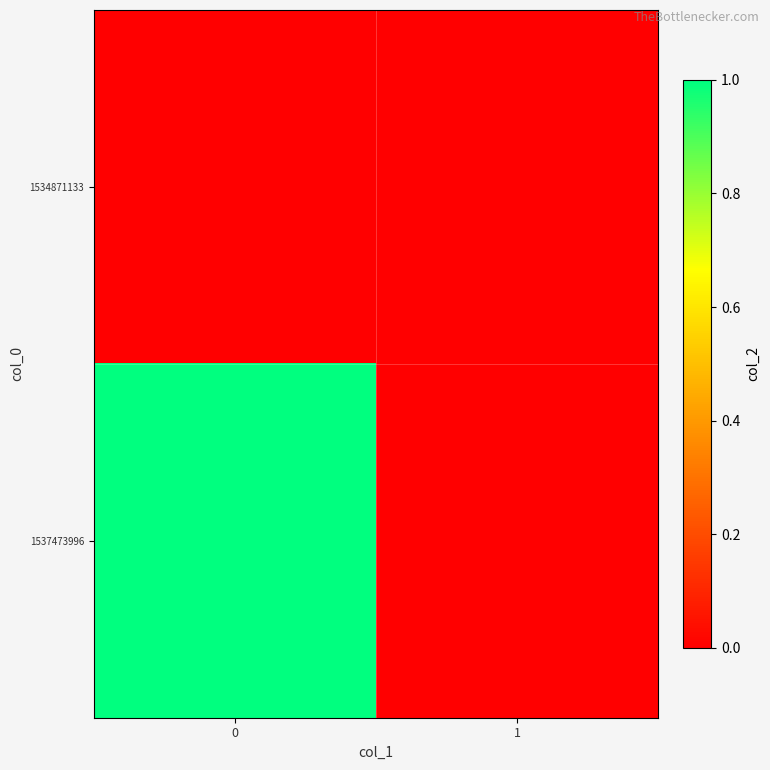

Which series has the largest total across all categories?

1537473996